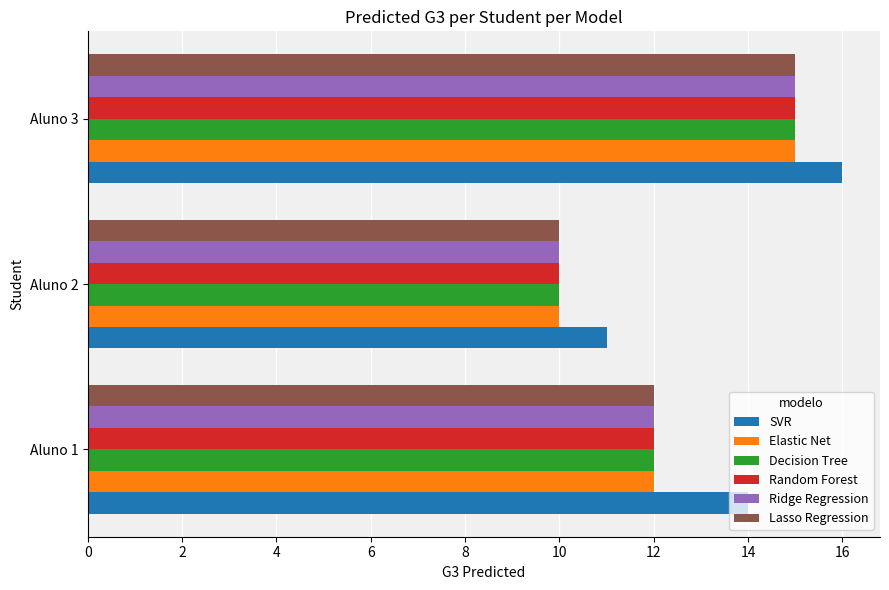

List the labels in order of Ridge Regression value, largest first.

Aluno 3, Aluno 1, Aluno 2